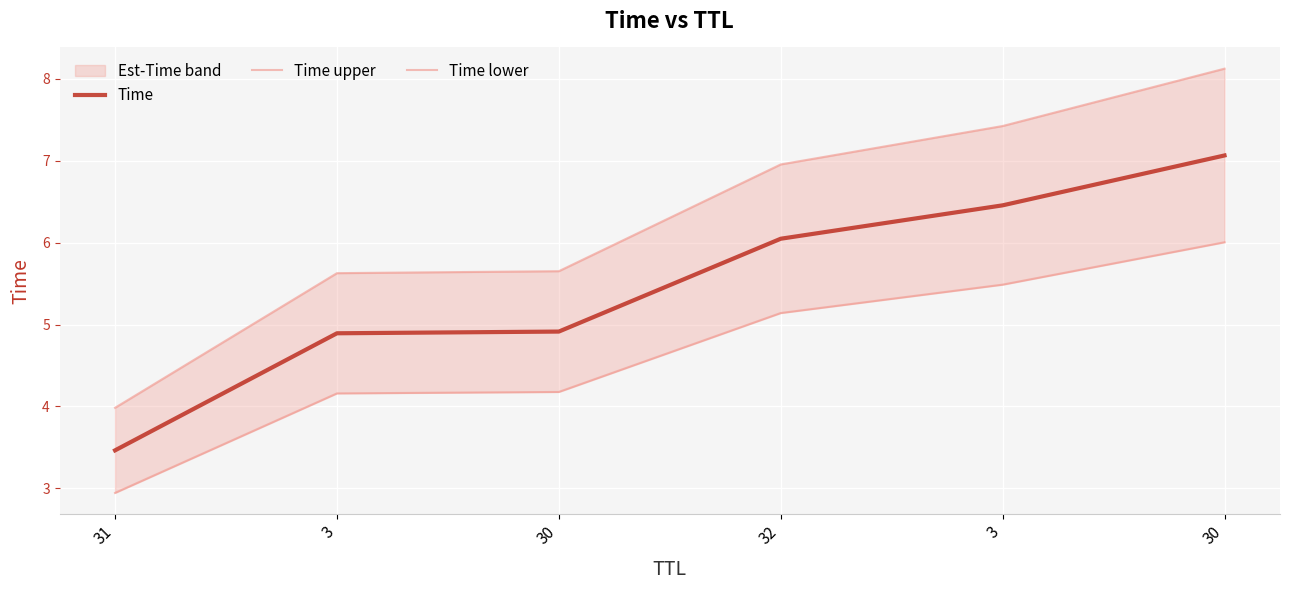

Reading left to right, list all the values displayed in this chart.

Time: 31=3.5	3=4.9	30=4.9	32=6.0	3=6.5	30=7.1
Time upper: 31=4.0	3=5.6	30=5.7	32=7.0	3=7.4	30=8.1
Time lower: 31=2.9	3=4.2	30=4.2	32=5.1	3=5.5	30=6.0